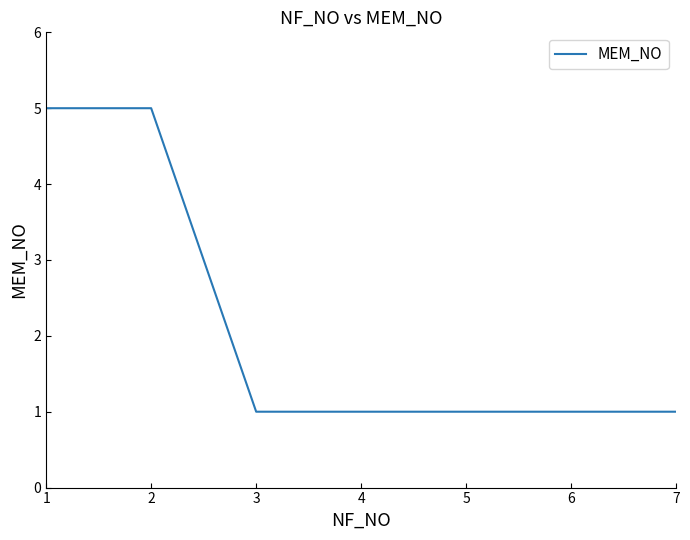

What is the difference between the maximum and second lowest values?

4